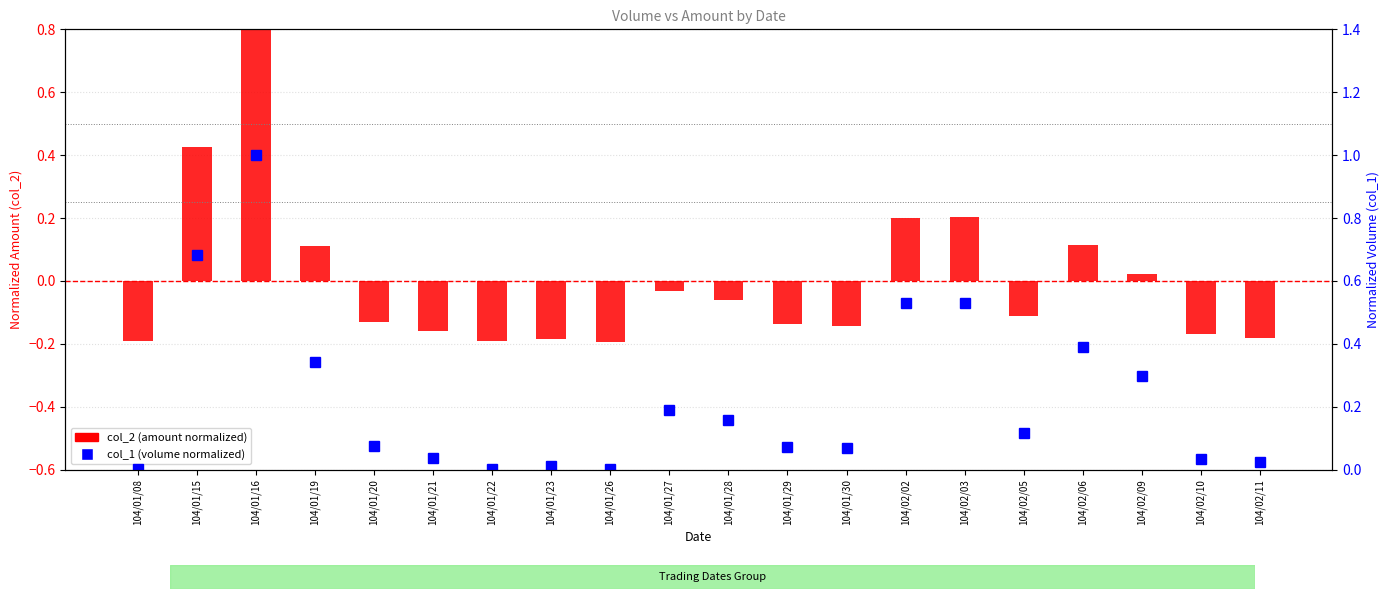

What is the maximum value shown in the chart?

1.0